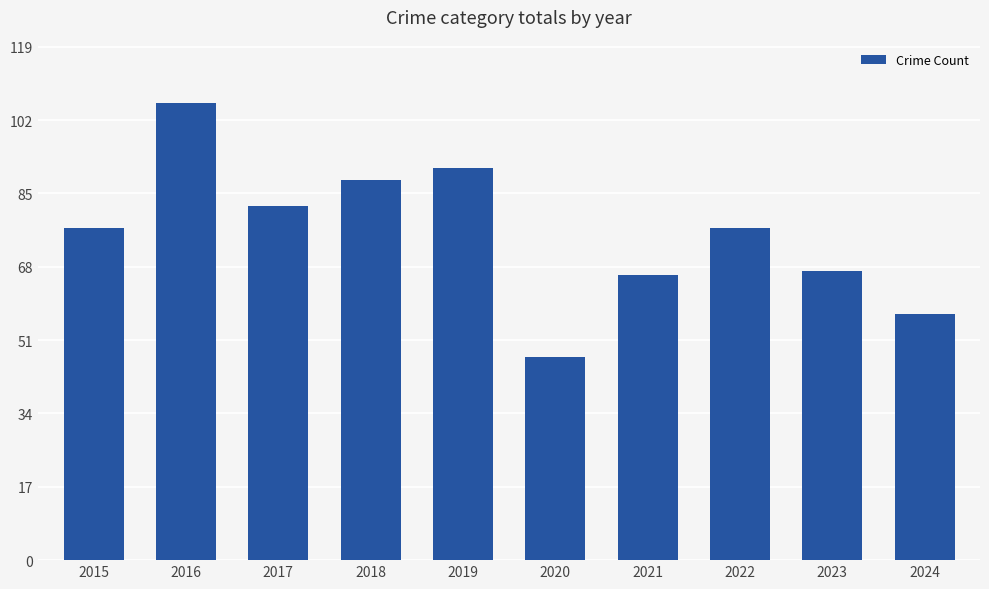

Reading left to right, transcribe all the data shown in this chart.

2015=77	2016=106	2017=82	2018=88	2019=91	2020=47	2021=66	2022=77	2023=67	2024=57